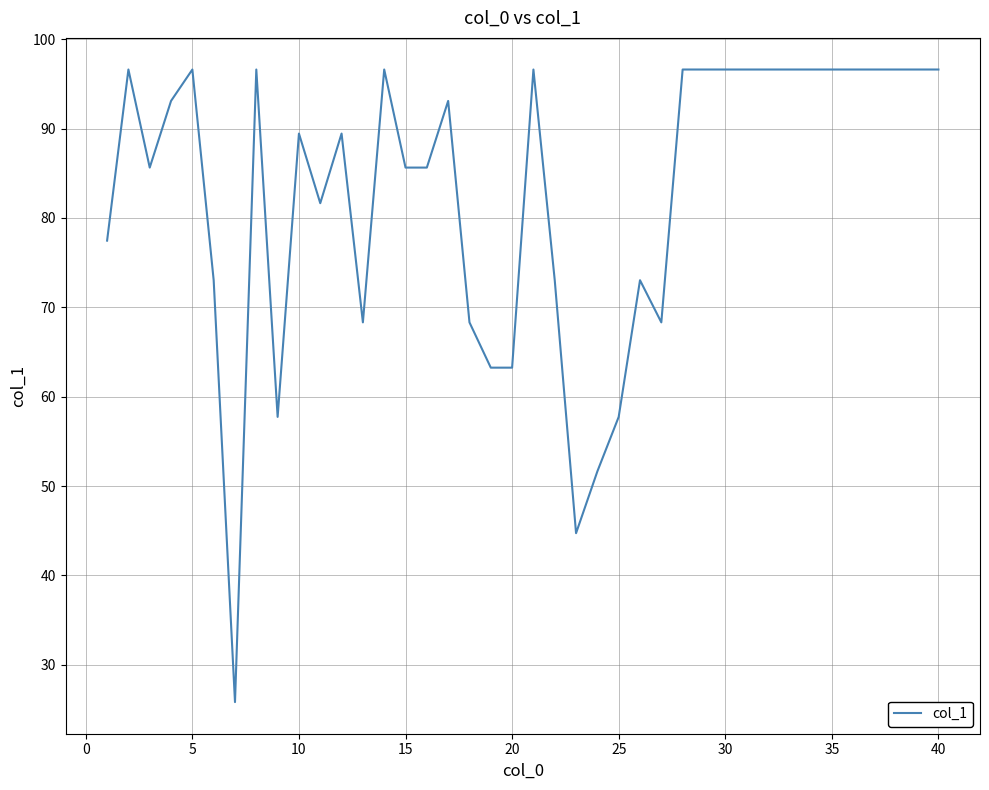

What is the difference between the maximum and minimum values?

70.8